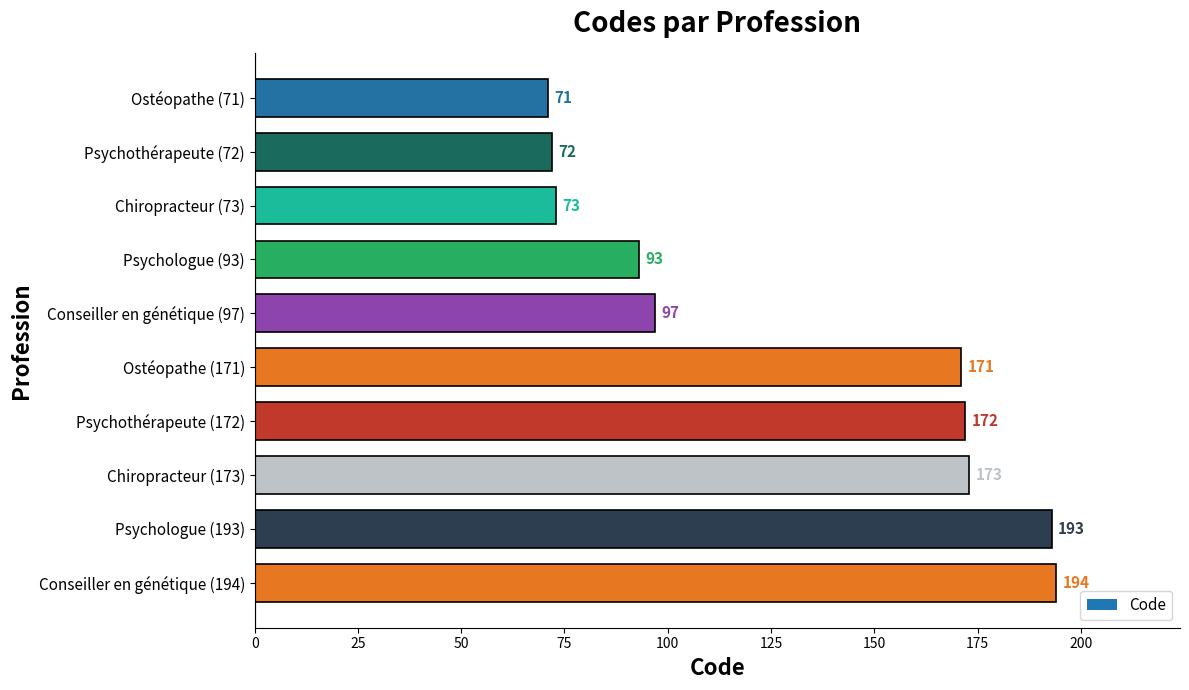

Rank the categories by value from highest to lowest.

Conseiller en génétique (194), Psychologue (193), Chiropracteur (173), Psychothérapeute (172), Ostéopathe (171), Conseiller en génétique (97), Psychologue (93), Chiropracteur (73), Psychothérapeute (72), Ostéopathe (71)